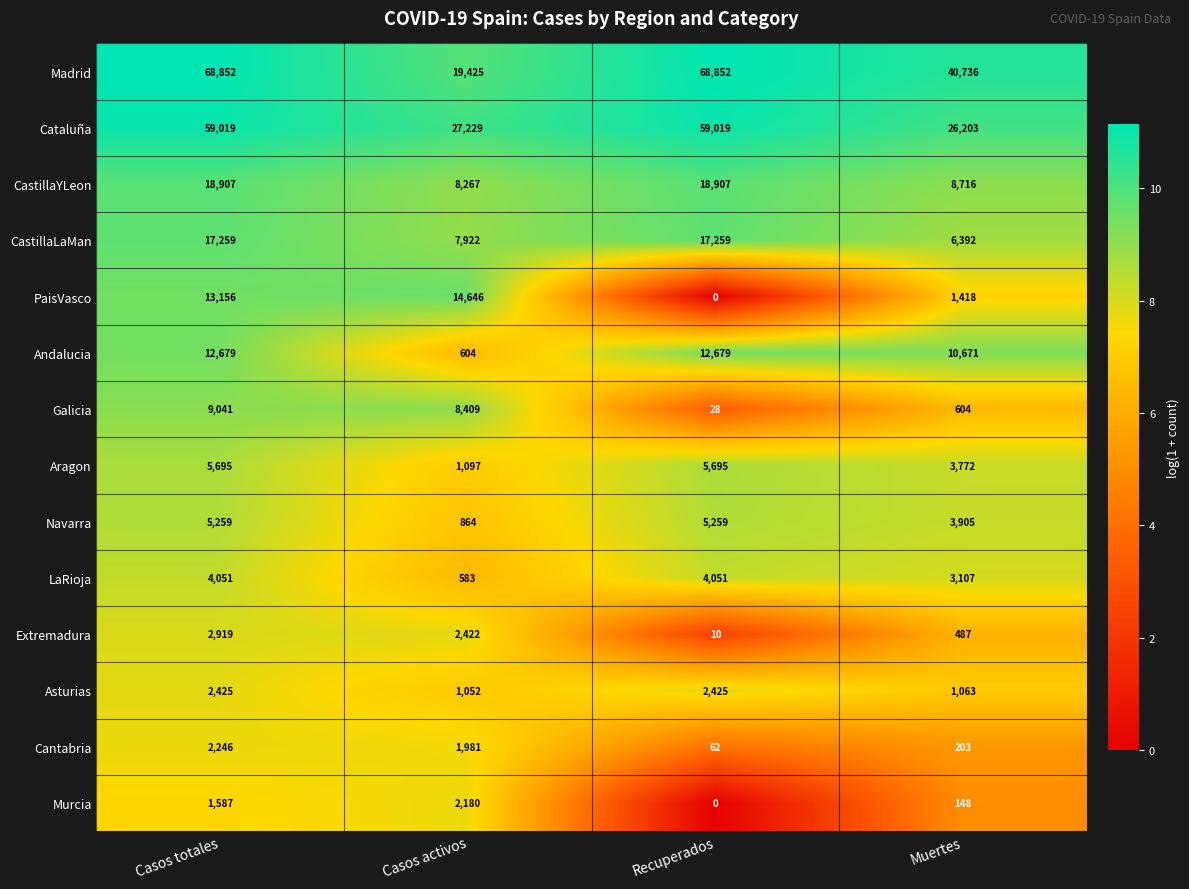

Count the CastillaLaMan values in the range 7922 to 17259.

3